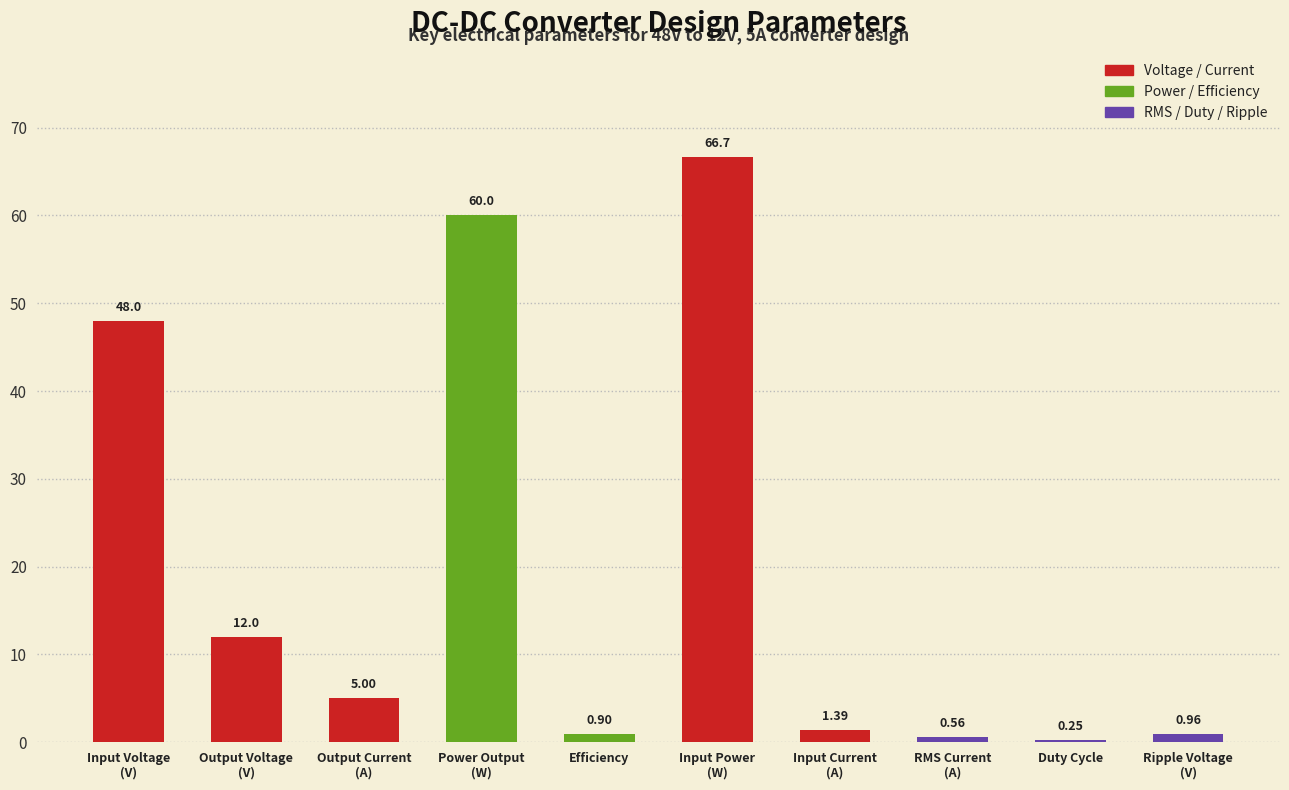

How many categories are shown in the chart?

10